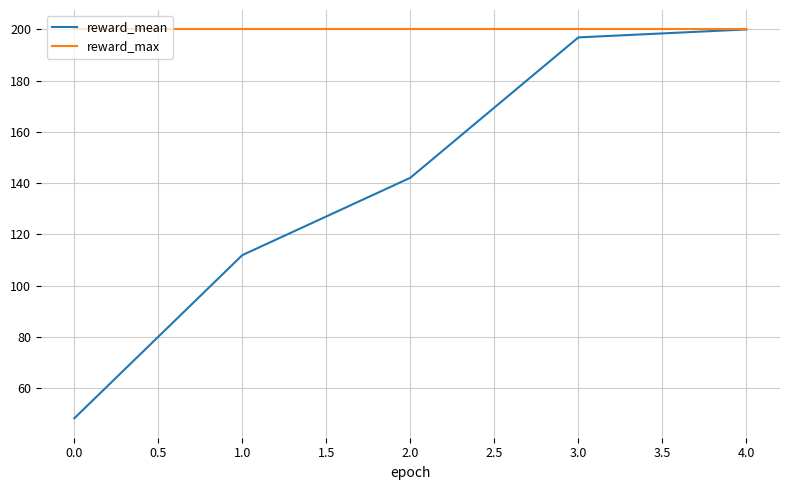

What is the total value across all series at 1.0?

311.9